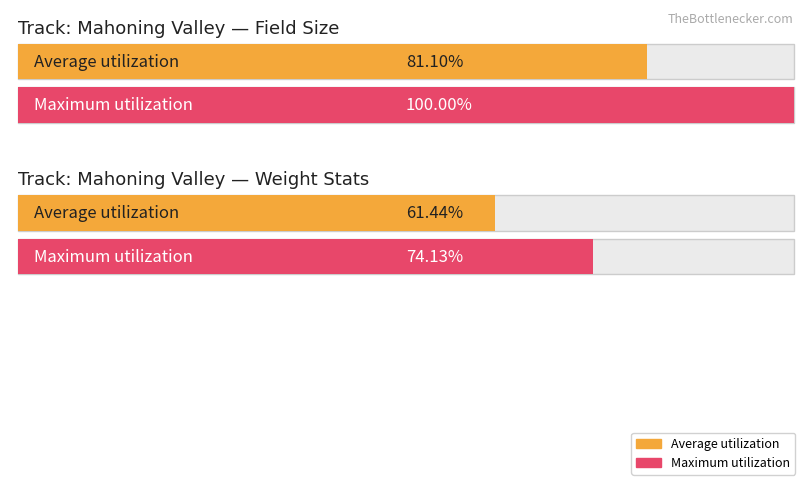

How many series are shown in this chart?

2